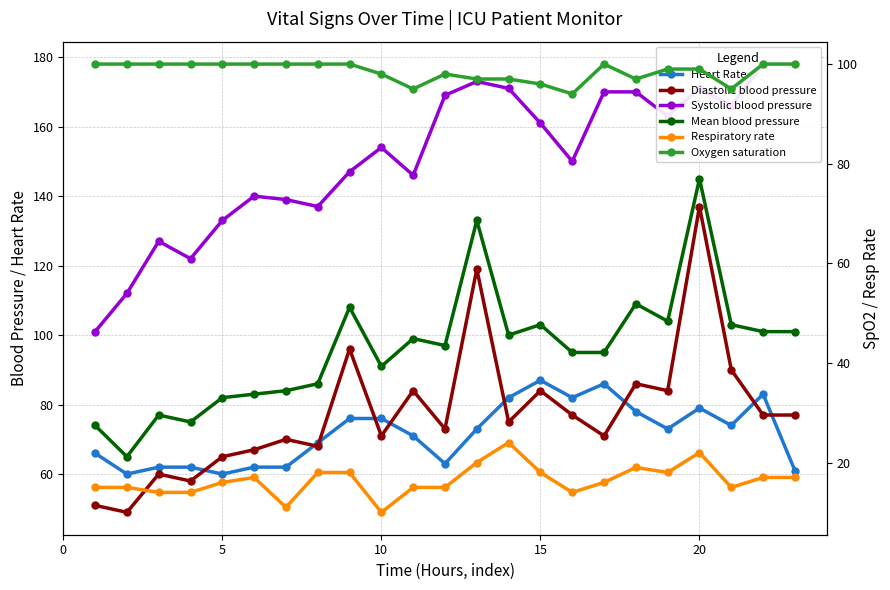

Is it true that Heart Rate equals 56 at 15?

False